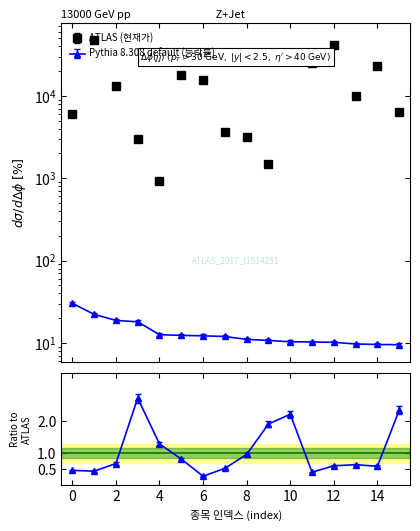

True or false: ratio and Pythia 8.308 default (등락률) cross at least once.

False